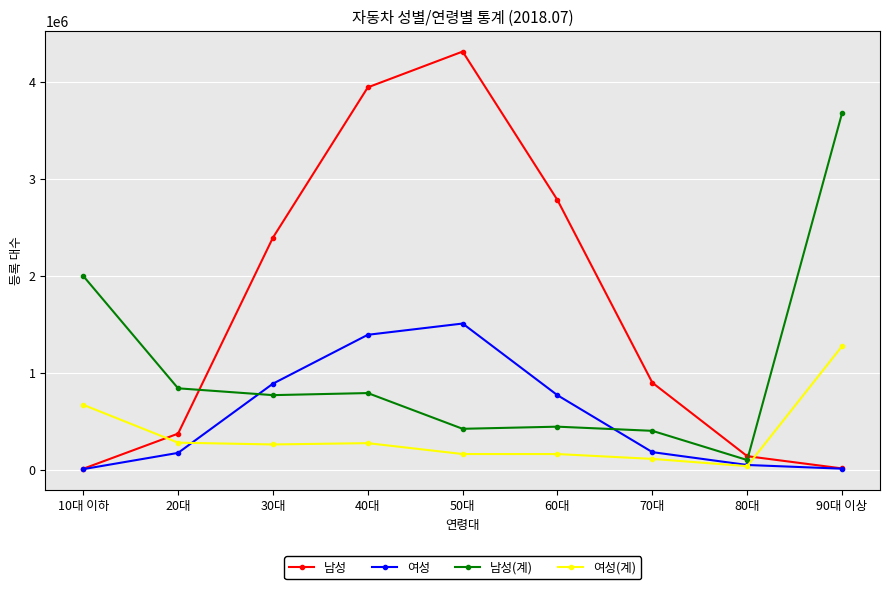

Does the chart display data point markers on the line(s)?

Yes